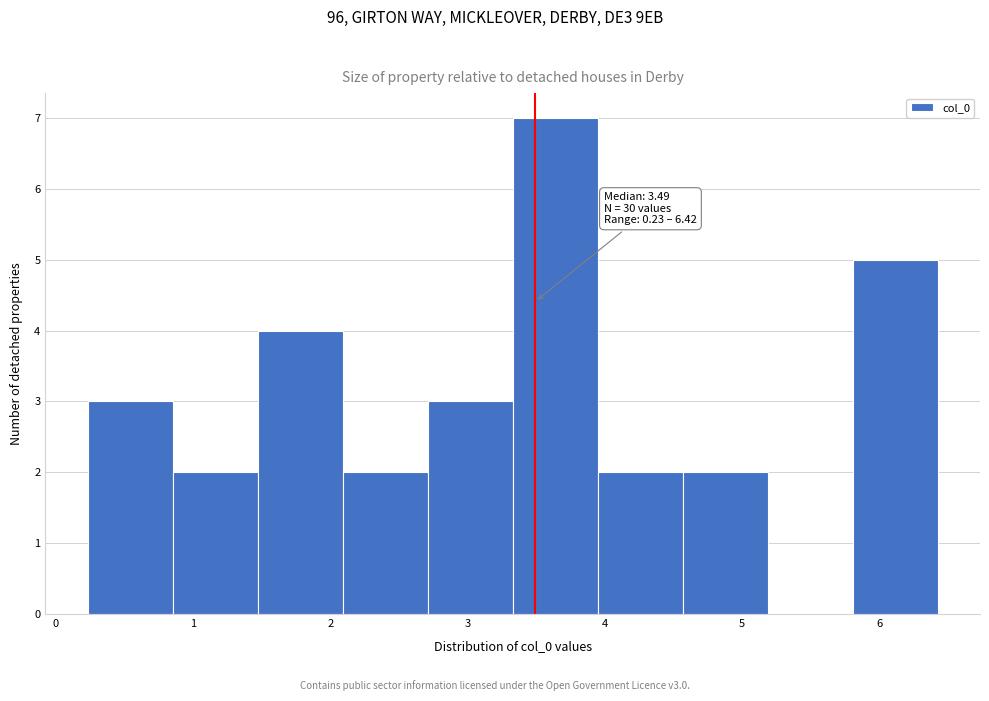

Which range on the x-axis has the tallest bar?

3.3 to 3.9